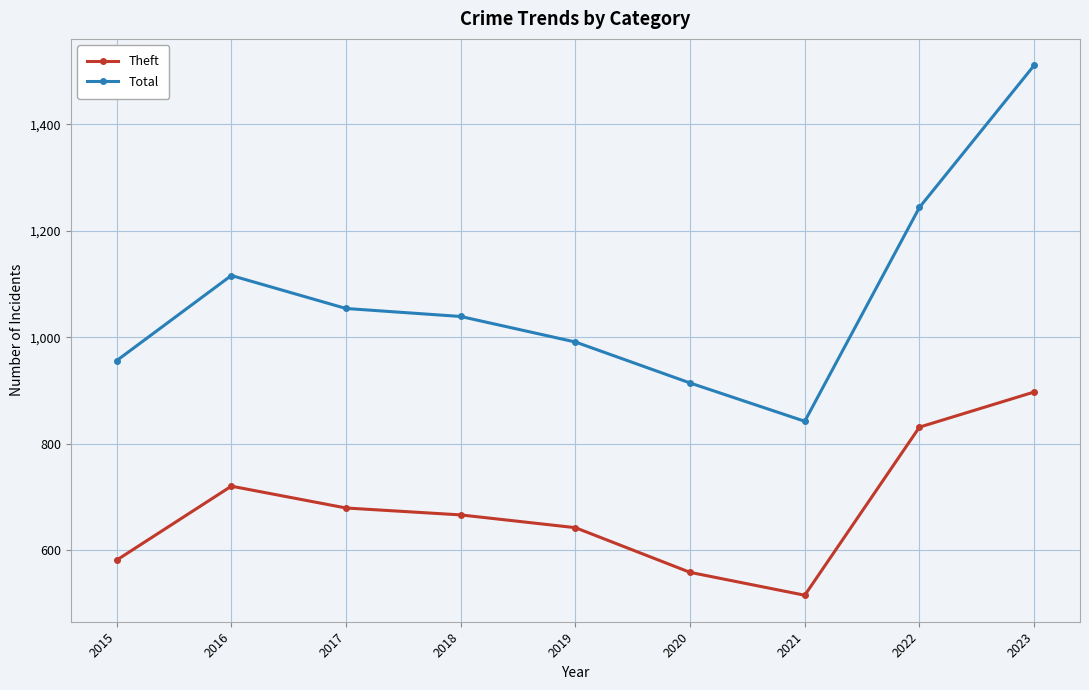

What is the sum of the Total values at 2020 and 2019?

1905